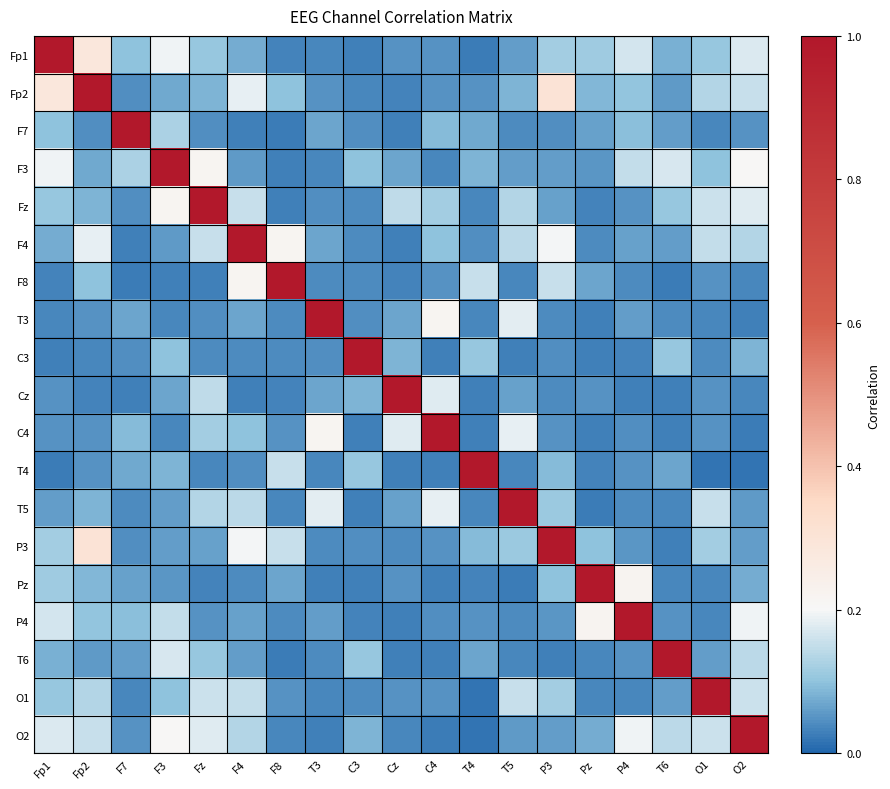

At Fp1, list the series in order from smallest to largest.

T4, C3, F8, T3, Cz, C4, T5, F4, T6, F7, O1, Fz, Pz, P3, P4, O2, F3, Fp2, Fp1